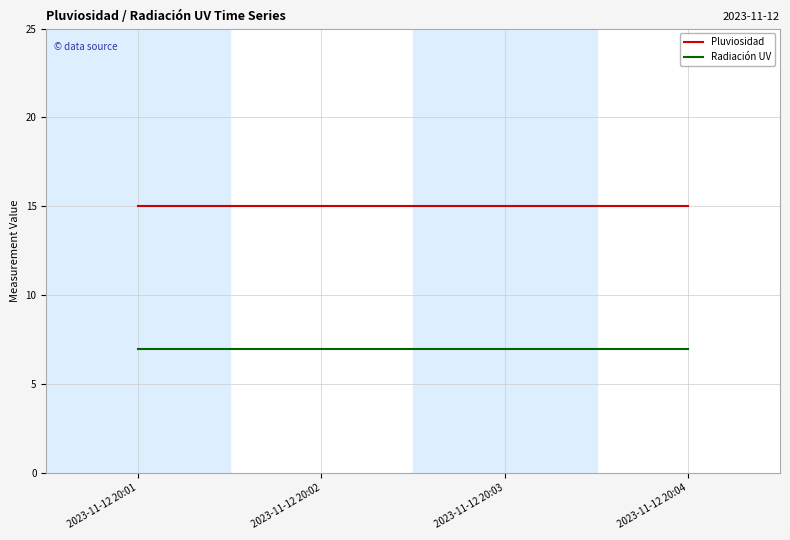

Reading right to left, extract all data points from this chart.

Pluviosidad: 15	15	15	15
Radiación UV: 7	7	7	7